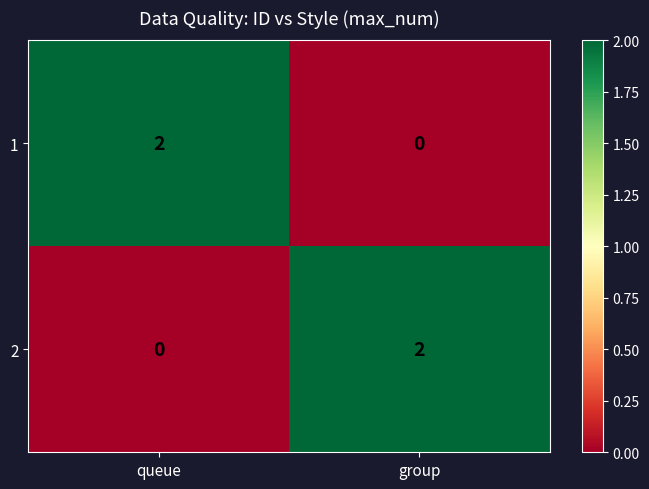

Which category has the lowest value in the 1 series?

group